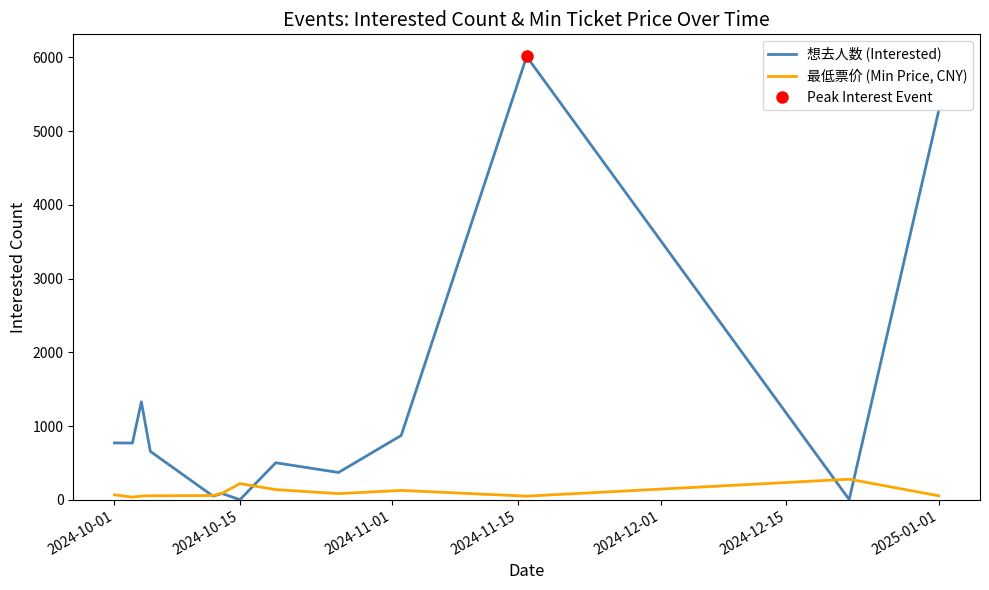

What value does the 想去人数 (Interested) series have at 2024-10-01?

772.0